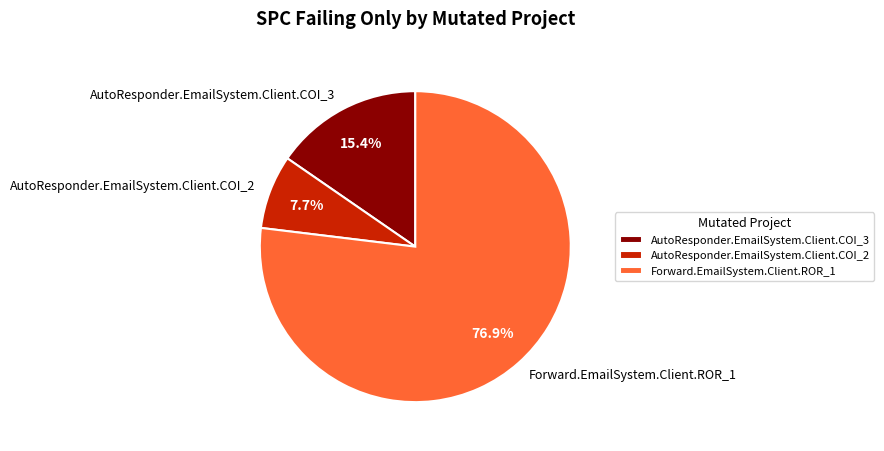

Is it true that AutoResponder.EmailSystem.Client.COI_2 is 8% of the pie?

True